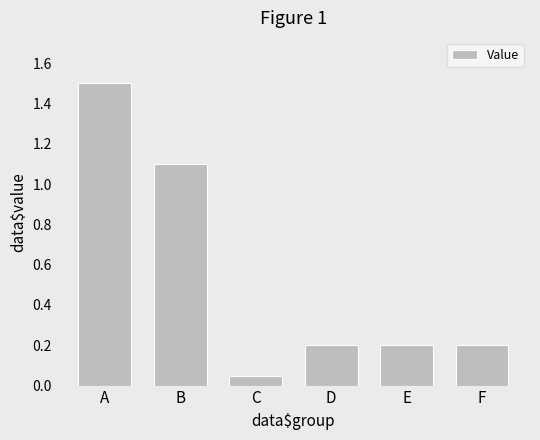

What is the greatest value displayed?

1.5